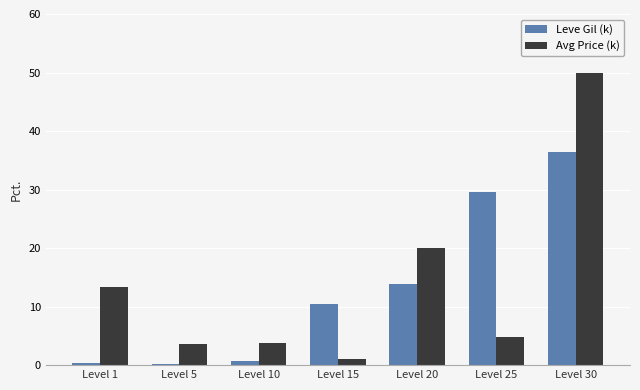

Which series has the largest range (max minus min)?

Avg Price (k)